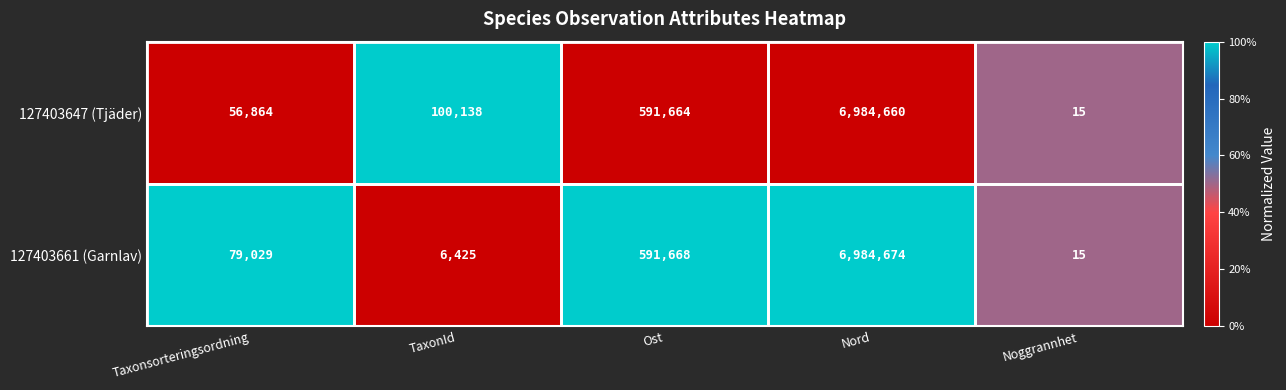

How many categories are shown in the chart?

5